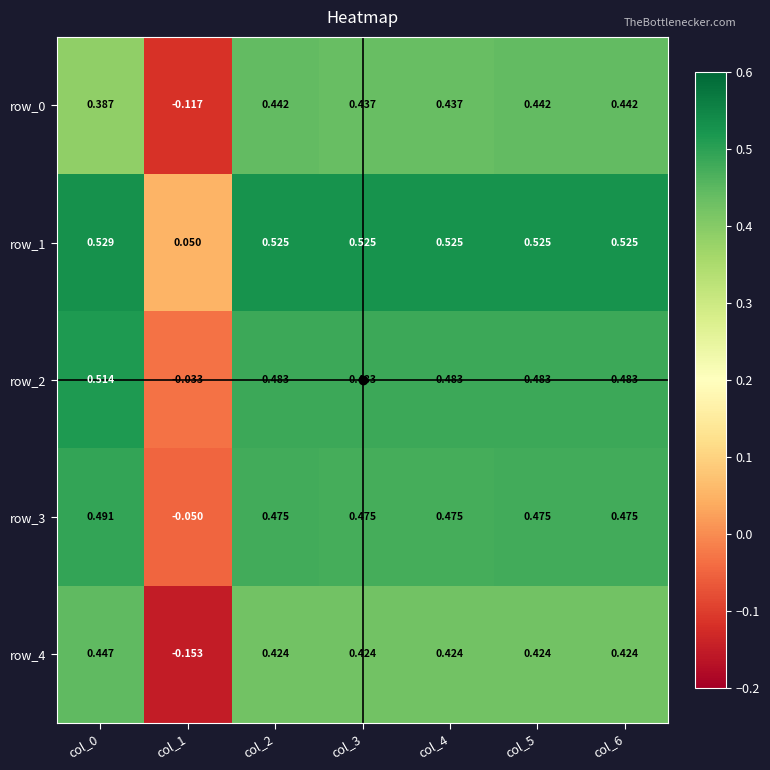

True or false: row_2 has a value of 0.7 at col_2.

False